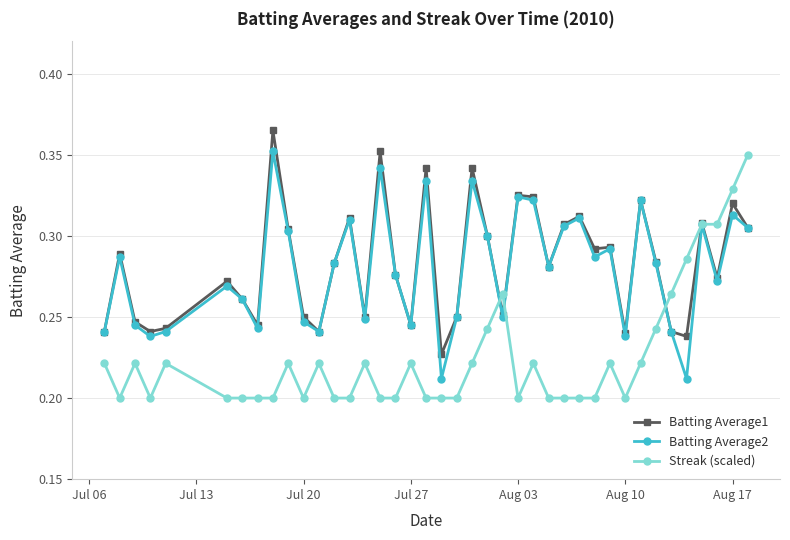

How many categories are shown in the chart?

40